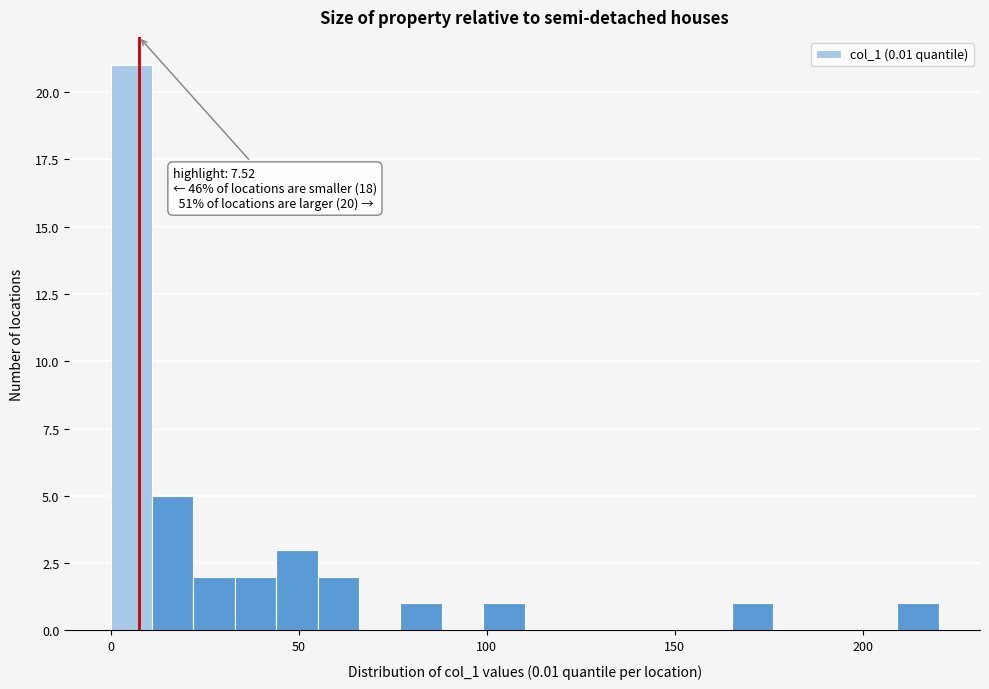

Around what value on the x-axis is the tallest bar? Give the approximate position of its centre, as read against the axis.

5